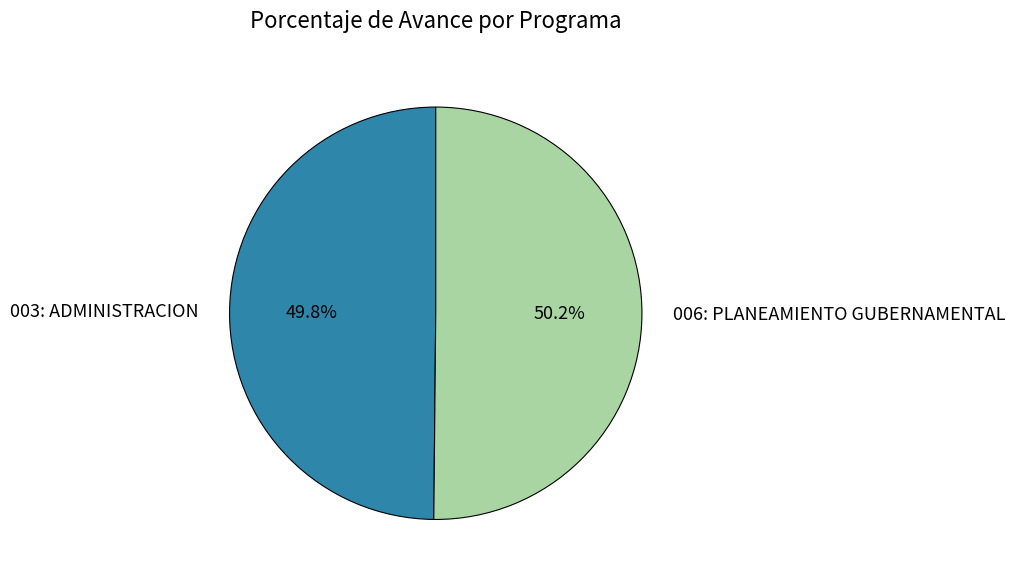

What percentage is the 003: ADMINISTRACION slice, to the nearest percent?

50%